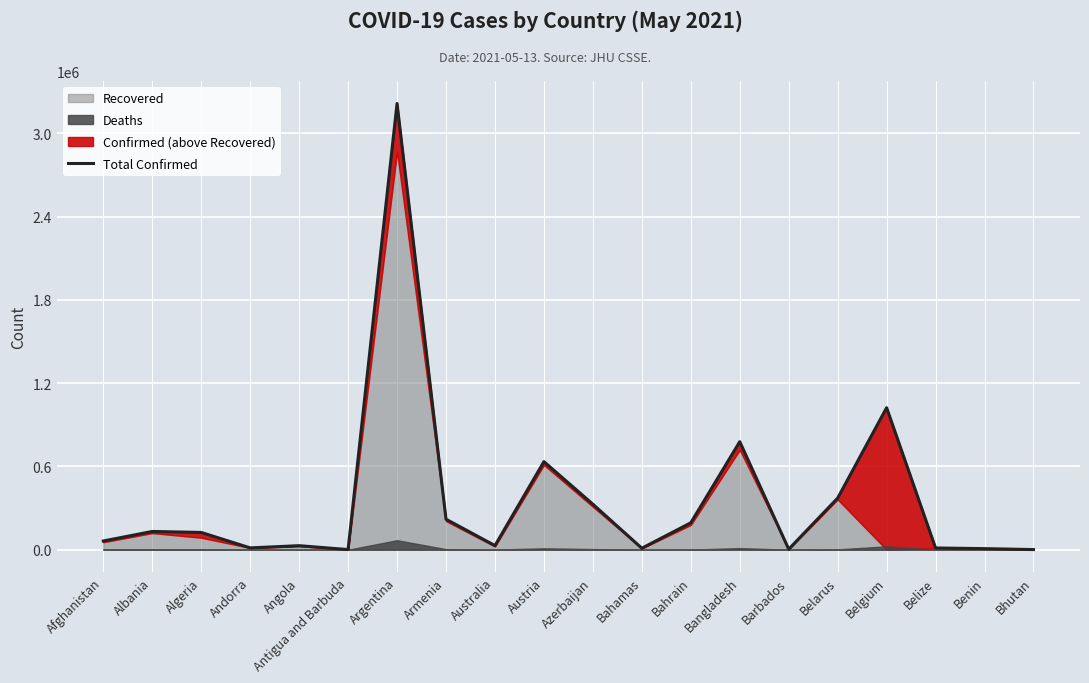

How many points are lower than both their immediate neighbors (excluding endpoints)?

5